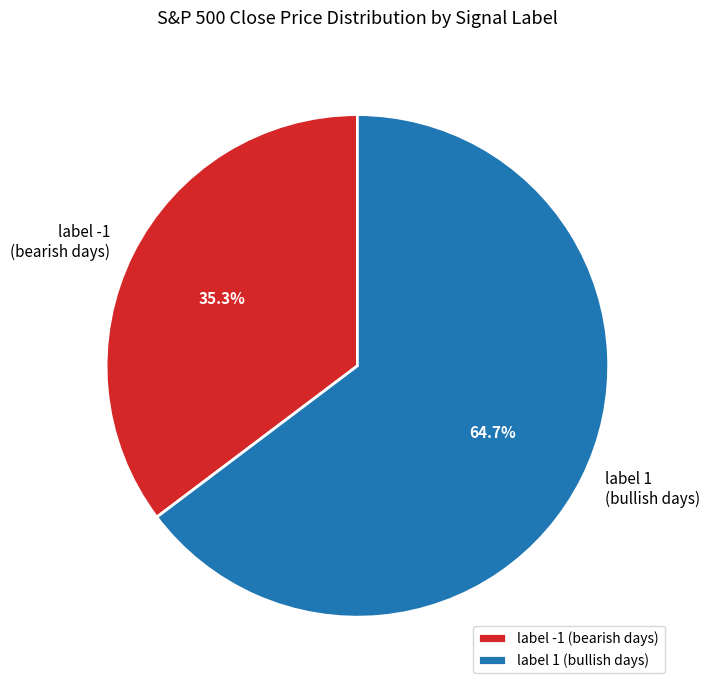

To the nearest percent, what percentage of the pie is label -1?

35%